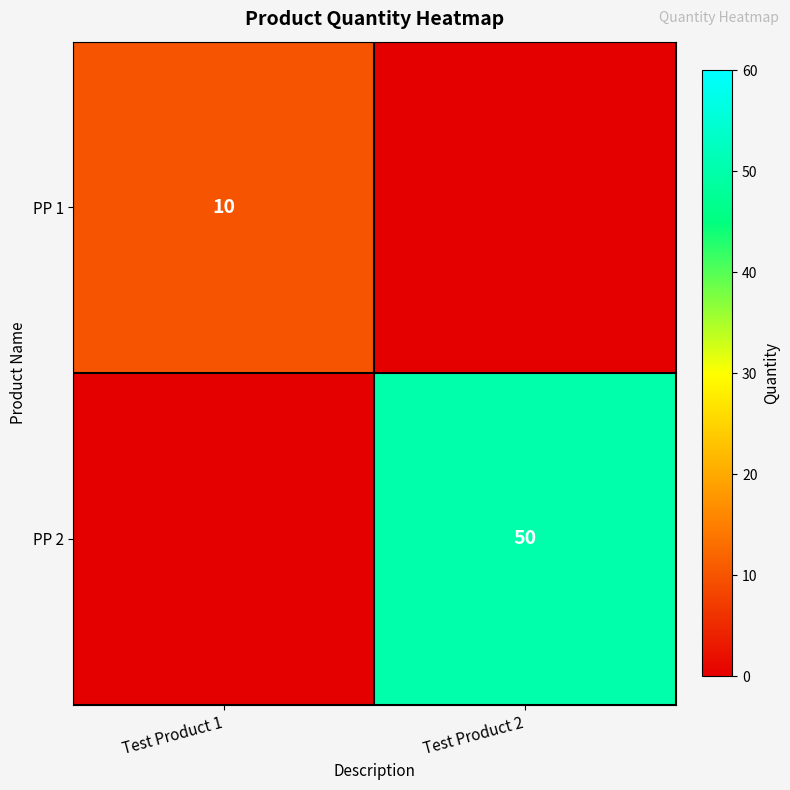

The PP 1 series shows 17 at Test Product 1. True or false?

False